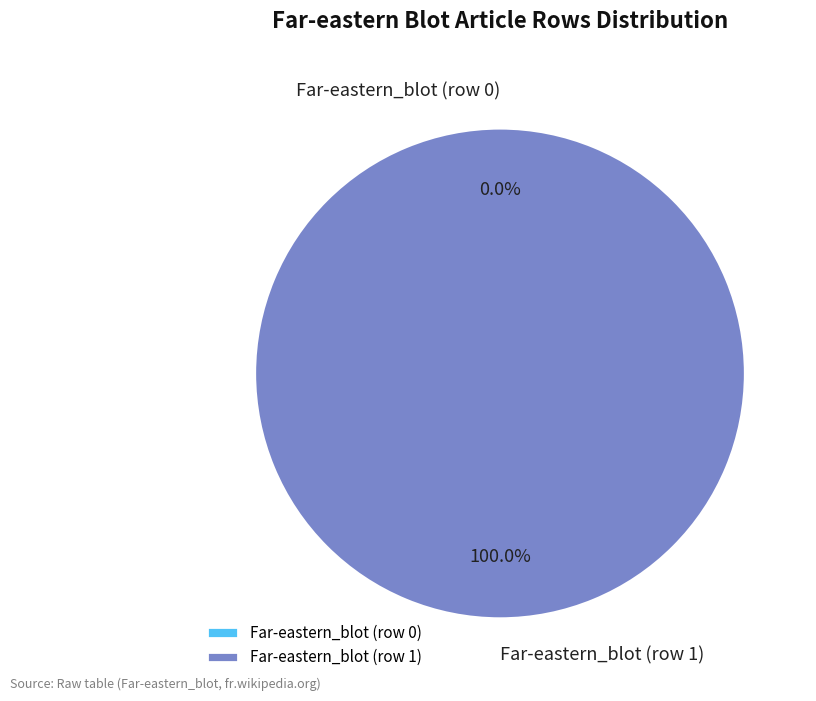

Rank the categories by value from highest to lowest.

Far-eastern_blot (row 1), Far-eastern_blot (row 0)